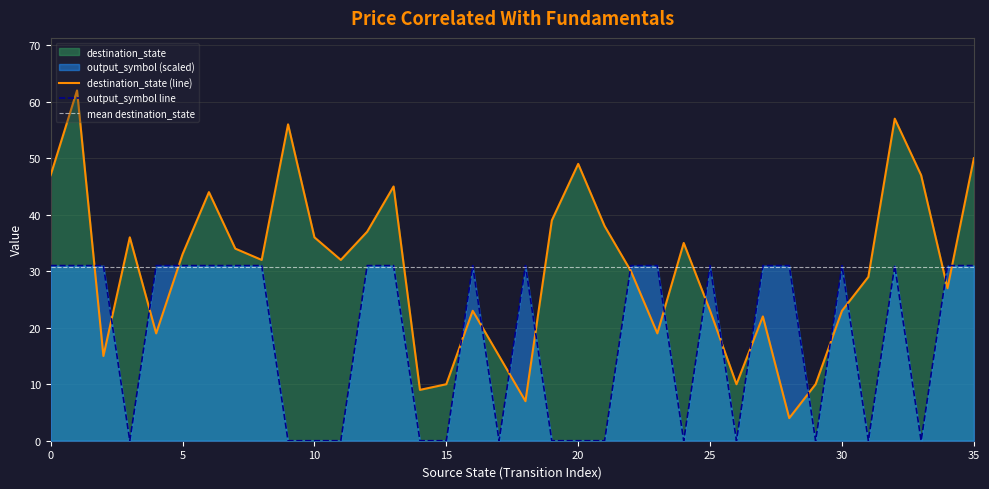

What is the value of the destination_state point at the 23rd from the left?

30